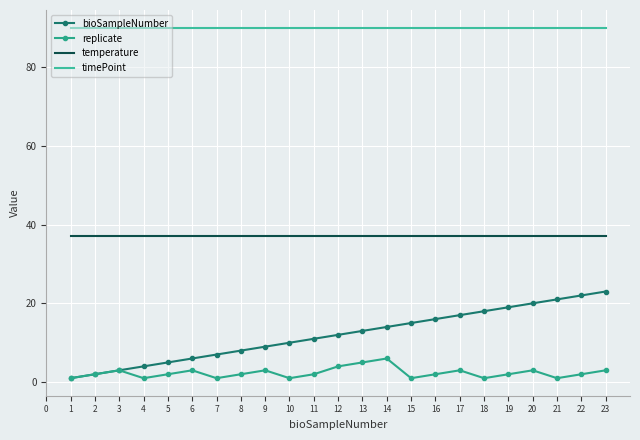

At 11, list the series in order from smallest to largest.

replicate, bioSampleNumber, temperature, timePoint